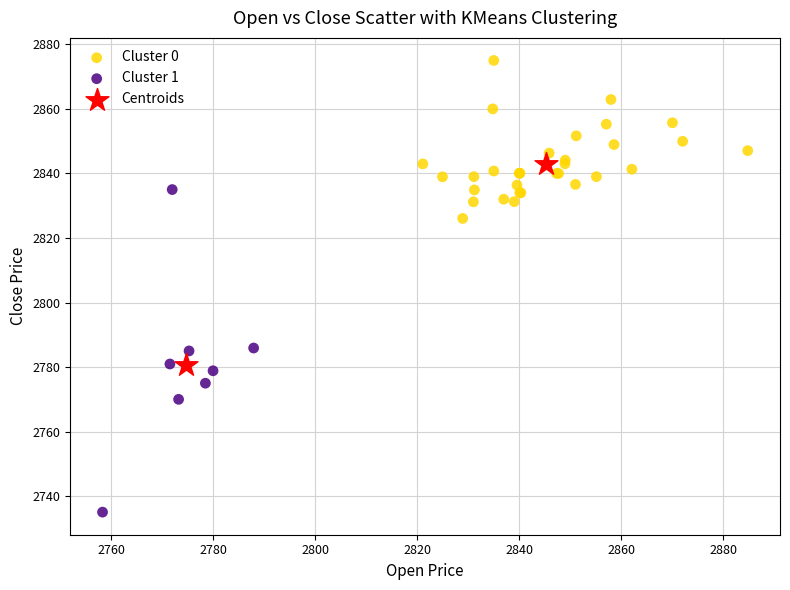

Which series contains the lowest Y value?

Cluster 1